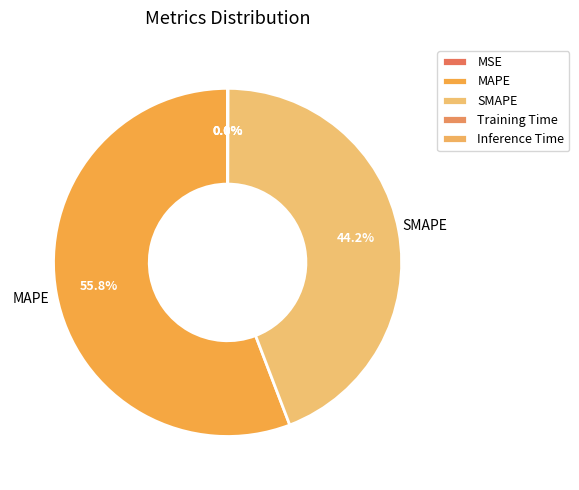

Does MAPE account for over 50% of the chart?

Yes